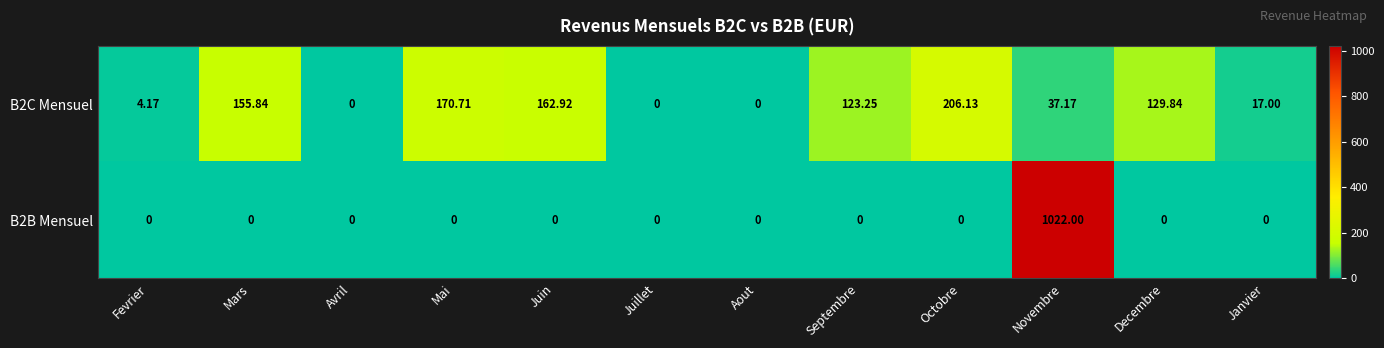

At which category is the sum across all series the highest?

Novembre